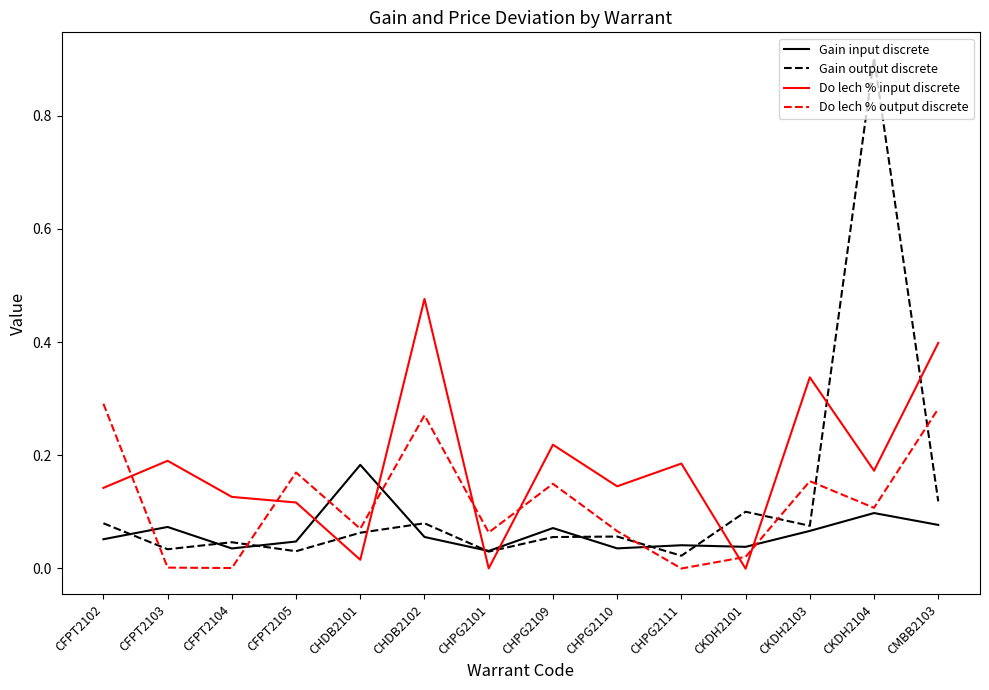

Which series has the largest range (max minus min)?

Gain output discrete